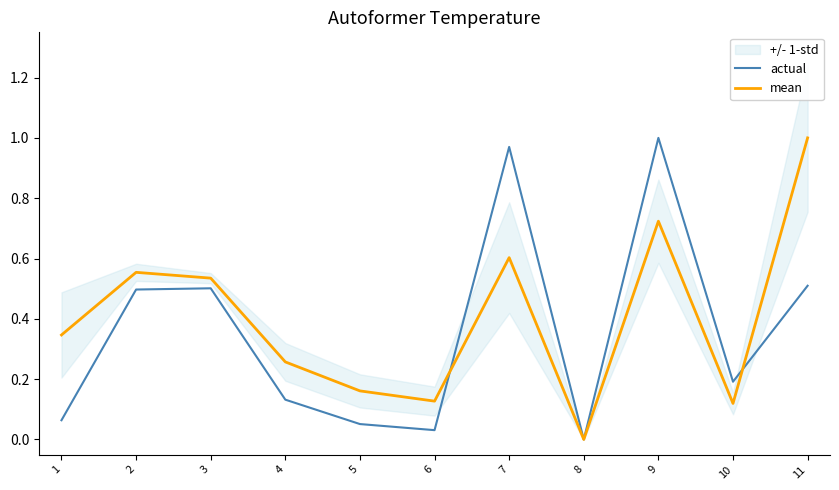

At which label is actual closest to 0?

8